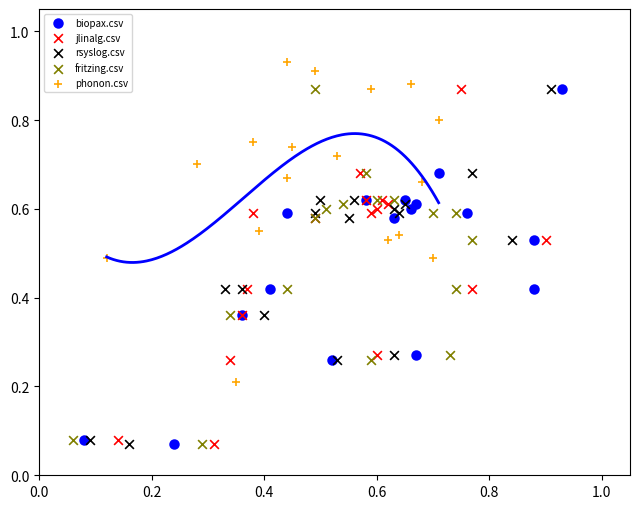

Which series contains the highest Y value?

phonon.csv